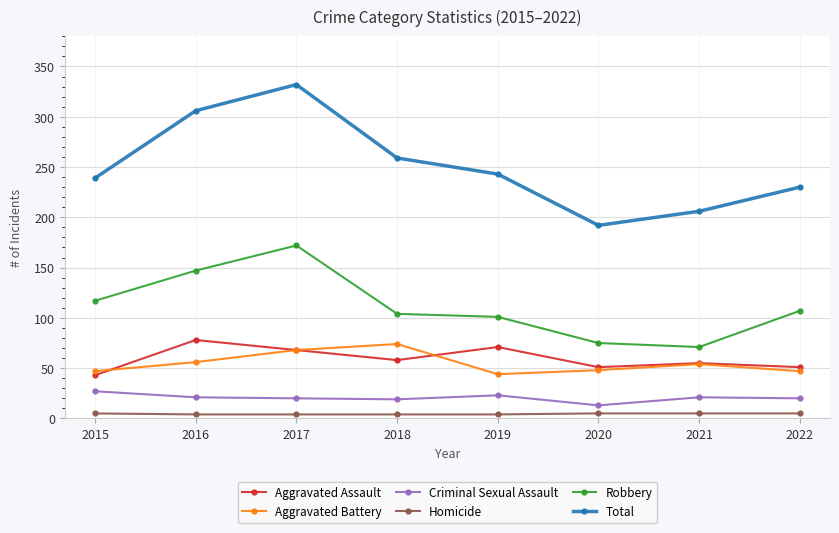

True or false: Total and Criminal Sexual Assault intersect in this chart.

False